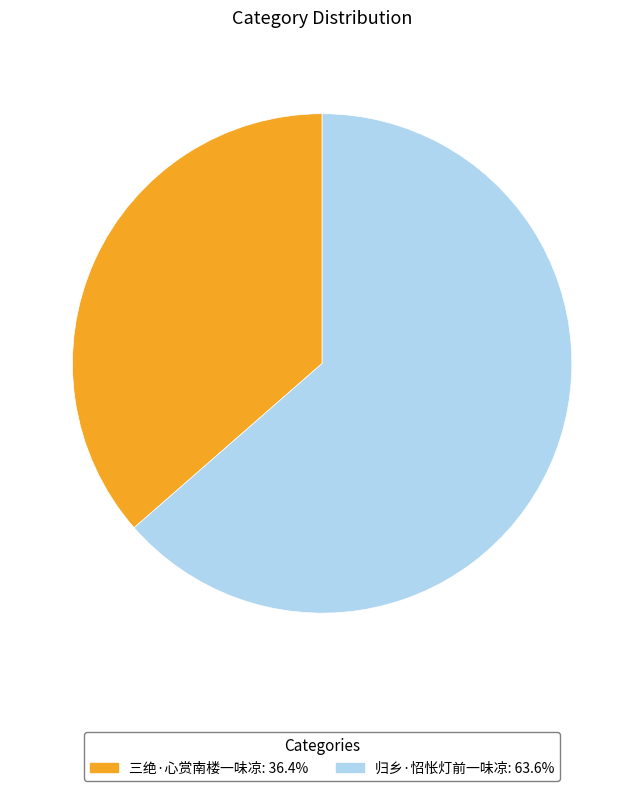

The 归乡·怊怅灯前一味凉 slice represents 64% of the pie. True or false?

True